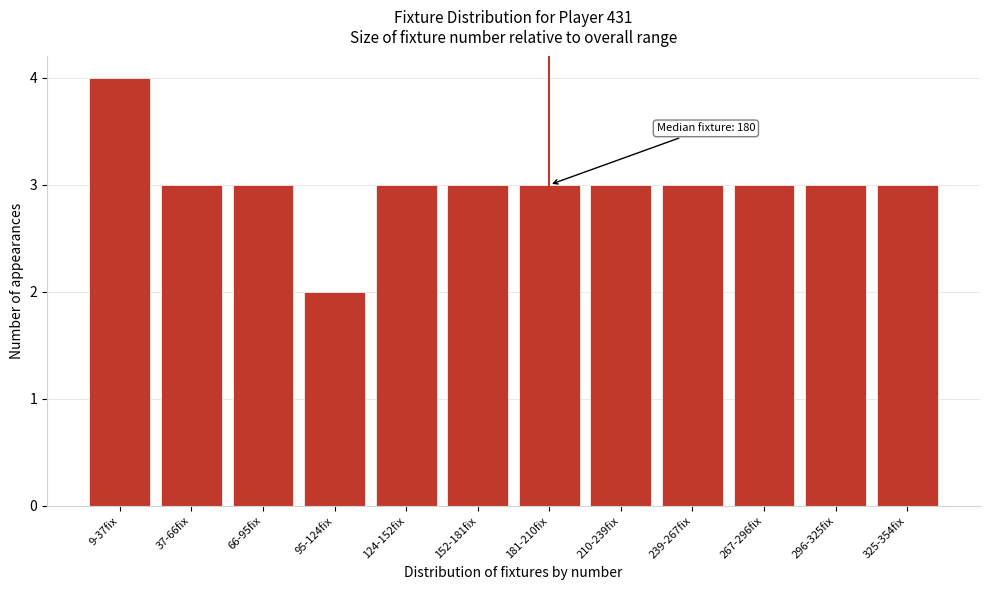

Reading right to left, list all the values displayed in this chart.

3	3	3	3	3	3	3	3	2	3	3	4